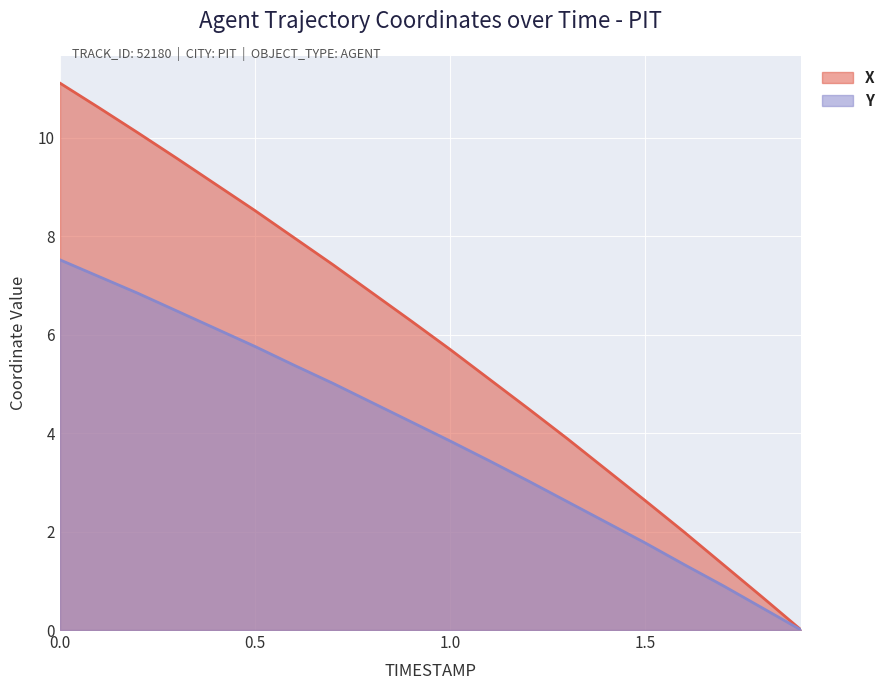

At how many categories does at least one series exceed 8?

6